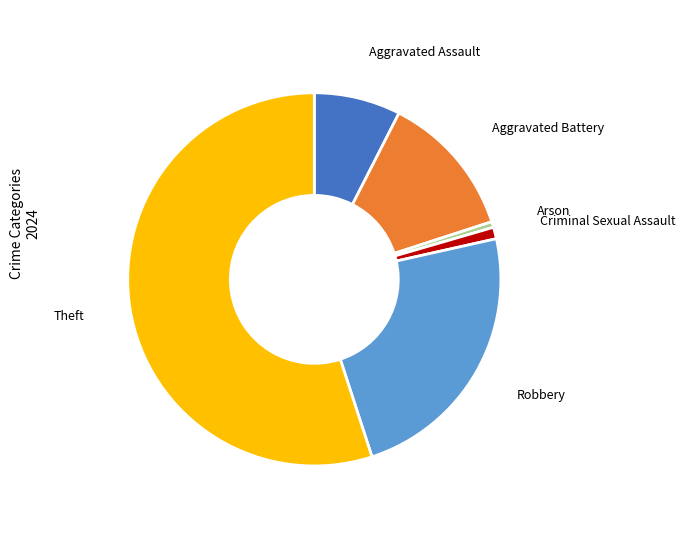

Which slice is the smallest?

Arson